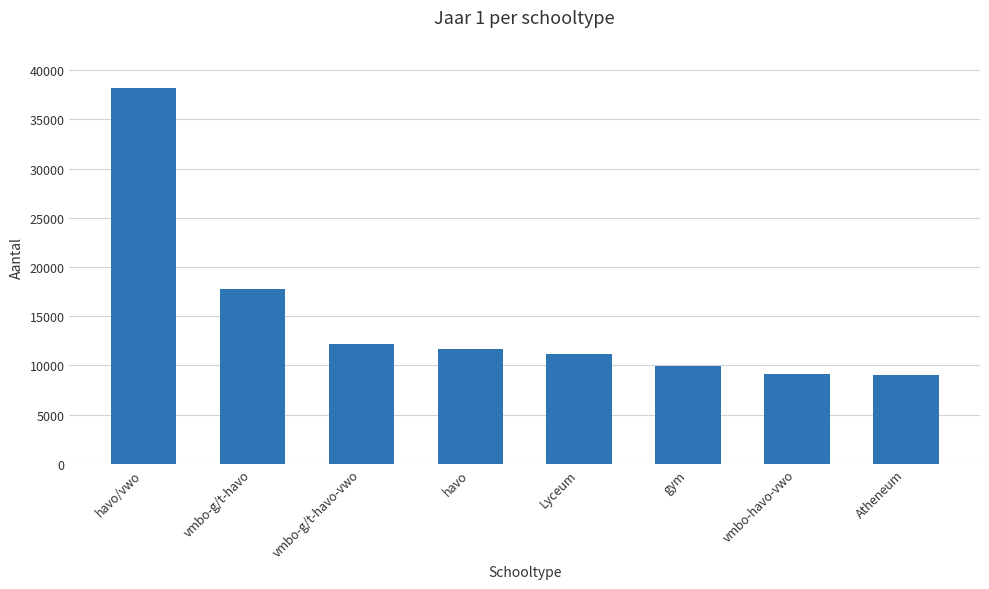

Which has a higher value, havo or Atheneum?

havo